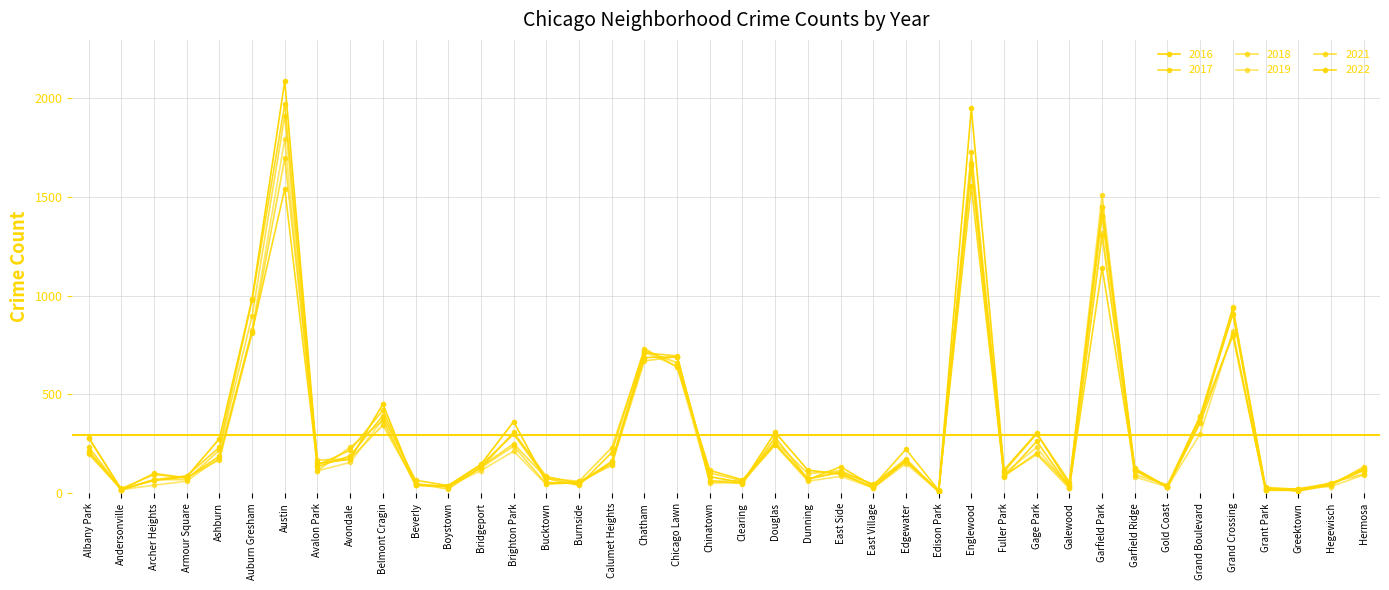

At how many categories does at least one series exceed 297?

12